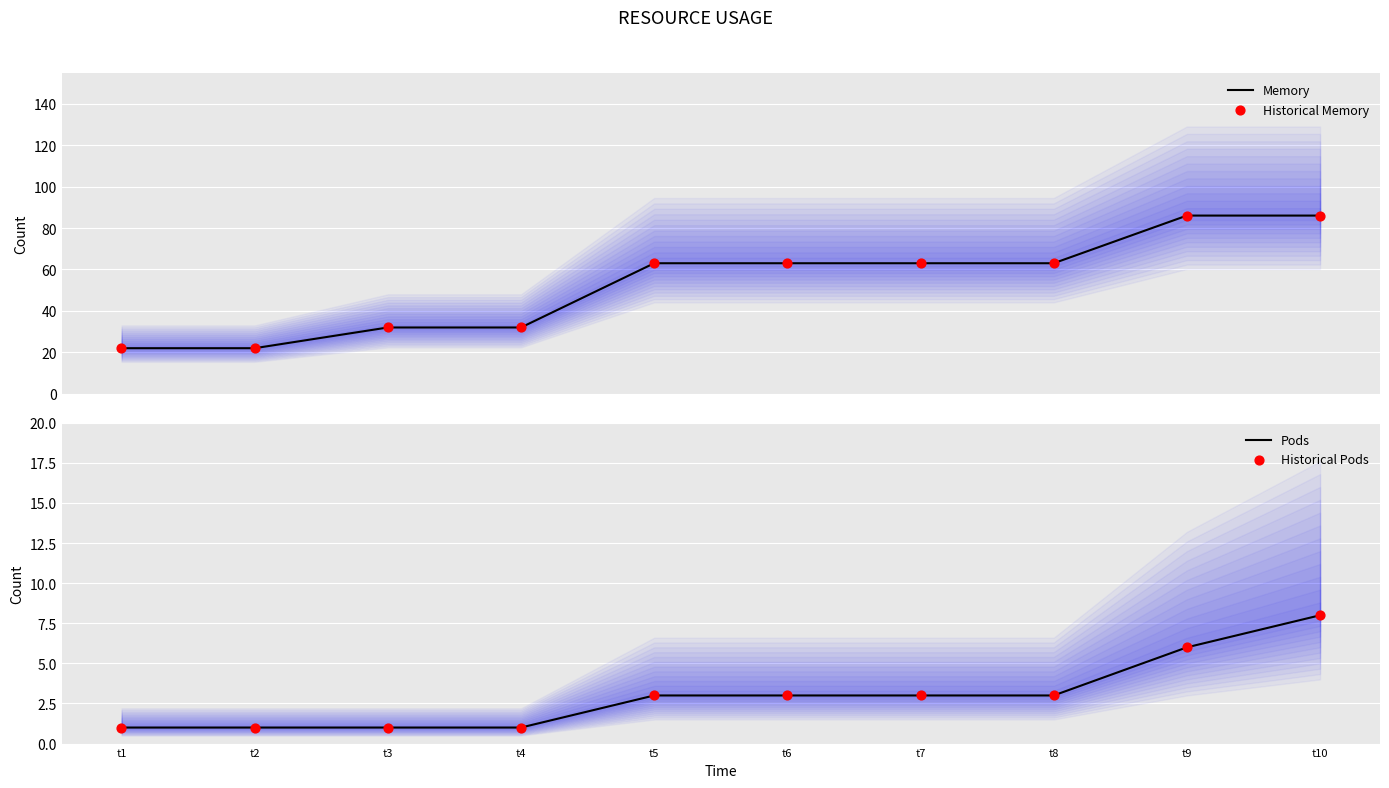

Is the value of Pods at t6 greater than the value of Historical Pods at t6?

No